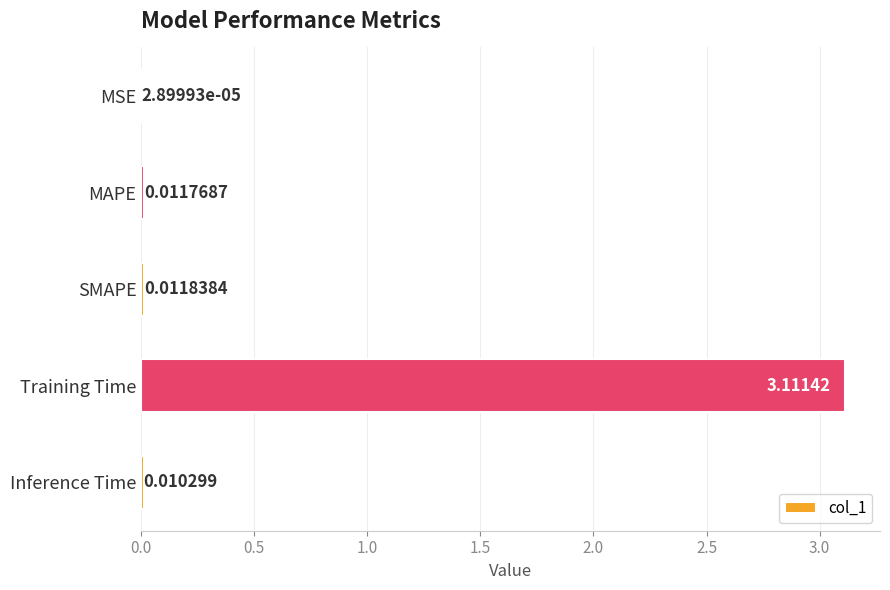

Which label corresponds to the largest value in the chart?

Training Time